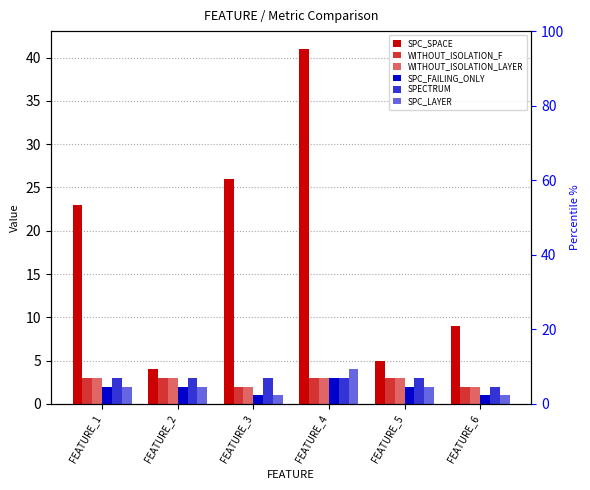

Reading left to right, what are all the values shown in this chart?

SPC_SPACE: FEATURE_1=23	FEATURE_2=4	FEATURE_3=26	FEATURE_4=41	FEATURE_5=5	FEATURE_6=9
WITHOUT_ISOLATION_F: FEATURE_1=3	FEATURE_2=3	FEATURE_3=2	FEATURE_4=3	FEATURE_5=3	FEATURE_6=2
WITHOUT_ISOLATION_LAYER: FEATURE_1=3	FEATURE_2=3	FEATURE_3=2	FEATURE_4=3	FEATURE_5=3	FEATURE_6=2
SPC_FAILING_ONLY: FEATURE_1=2	FEATURE_2=2	FEATURE_3=1	FEATURE_4=3	FEATURE_5=2	FEATURE_6=1
SPECTRUM: FEATURE_1=3	FEATURE_2=3	FEATURE_3=3	FEATURE_4=3	FEATURE_5=3	FEATURE_6=2
SPC_LAYER: FEATURE_1=2	FEATURE_2=2	FEATURE_3=1	FEATURE_4=4	FEATURE_5=2	FEATURE_6=1